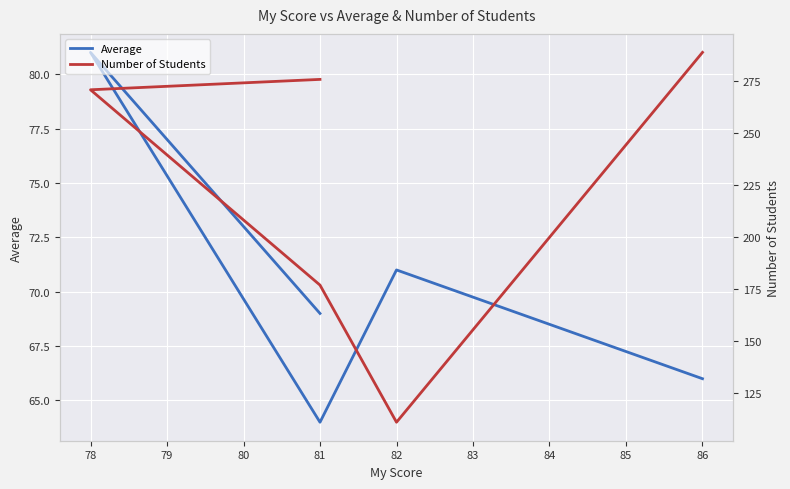

Rank the series by their average value, from highest to lowest.

Number of Students, Average